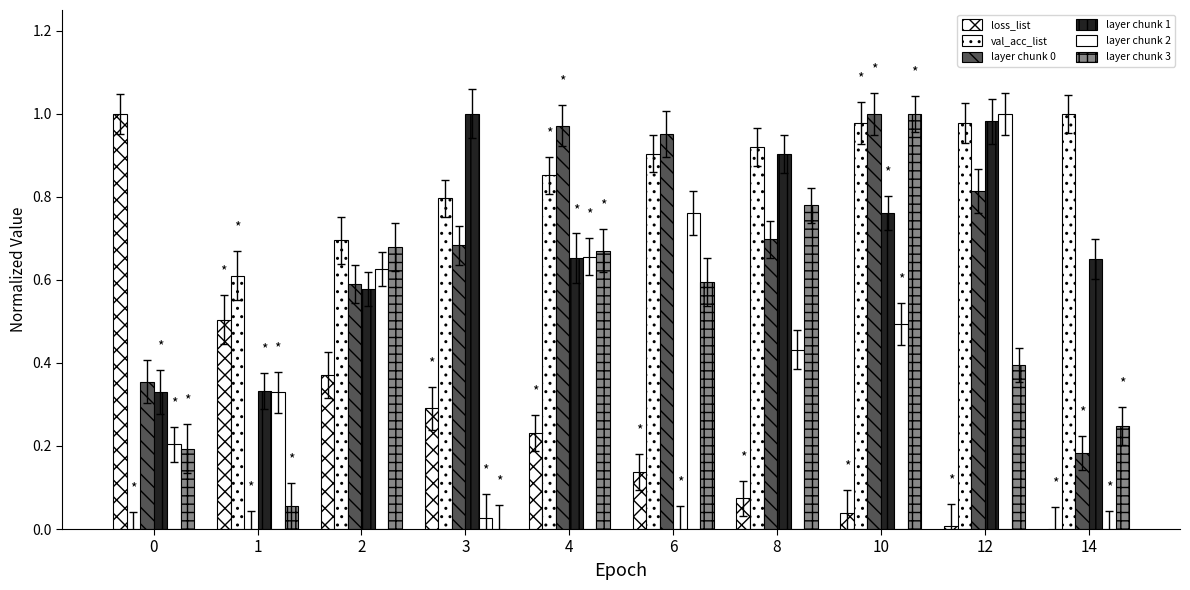

Reading left to right, what are all the values shown in this chart?

loss_list: 0=1.0	1=0.5	2=0.4	3=0.3	4=0.2	6=0.1	8=0.1	10=0.0	12=0.0	14=0.0
val_acc_list: 0=0.0	1=0.6	2=0.7	3=0.8	4=0.9	6=0.9	8=0.9	10=1.0	12=1.0	14=1.0
layer chunk 0: 0=0.4	1=0.0	2=0.6	3=0.7	4=1.0	6=1.0	8=0.7	10=1.0	12=0.8	14=0.2
layer chunk 1: 0=0.3	1=0.3	2=0.6	3=1.0	4=0.7	6=0.0	8=0.9	10=0.8	12=1.0	14=0.7
layer chunk 2: 0=0.2	1=0.3	2=0.6	3=0.0	4=0.7	6=0.8	8=0.4	10=0.5	12=1.0	14=0.0
layer chunk 3: 0=0.2	1=0.1	2=0.7	3=0.0	4=0.7	6=0.6	8=0.8	10=1.0	12=0.4	14=0.2